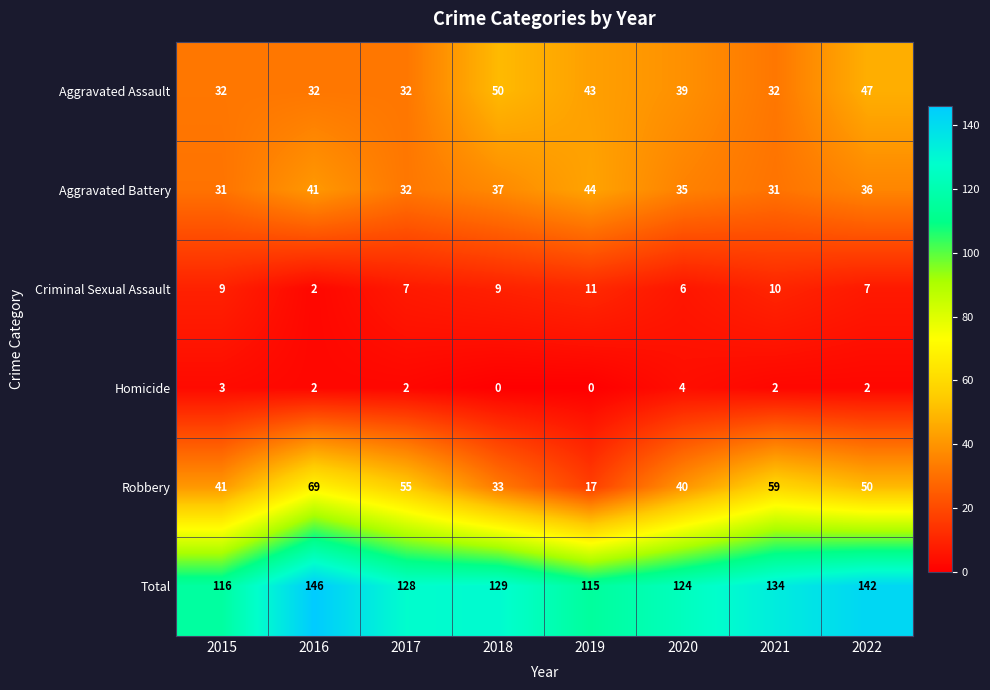

List the series in order of their peak value, highest first.

Total, Robbery, Aggravated Assault, Aggravated Battery, Criminal Sexual Assault, Homicide